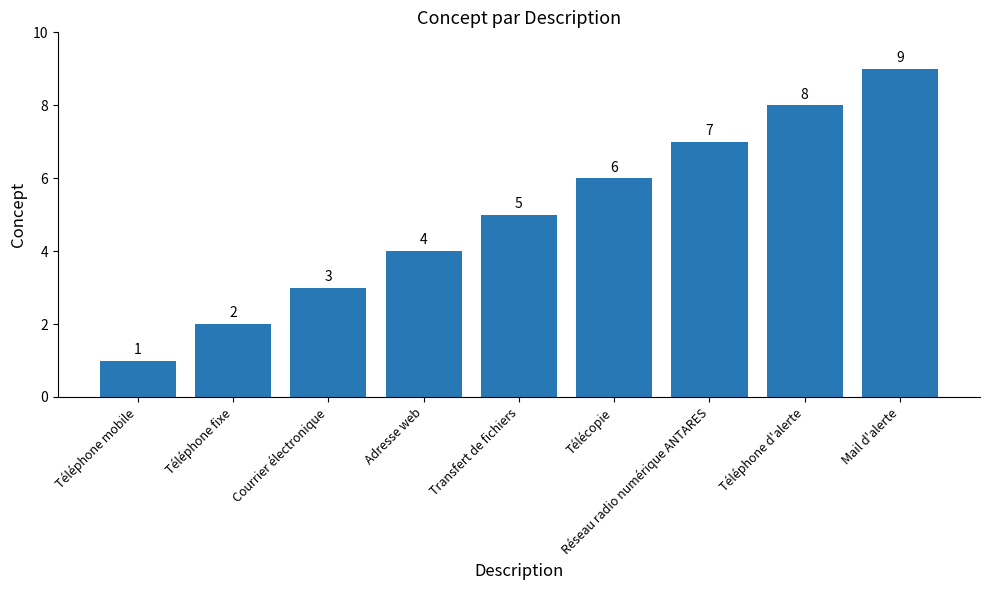

List the labels in order of value, largest first.

Mail d'alerte, Téléphone d'alerte, Réseau radio numérique ANTARES, Télécopie, Transfert de fichiers, Adresse web, Courrier électronique, Téléphone fixe, Téléphone mobile